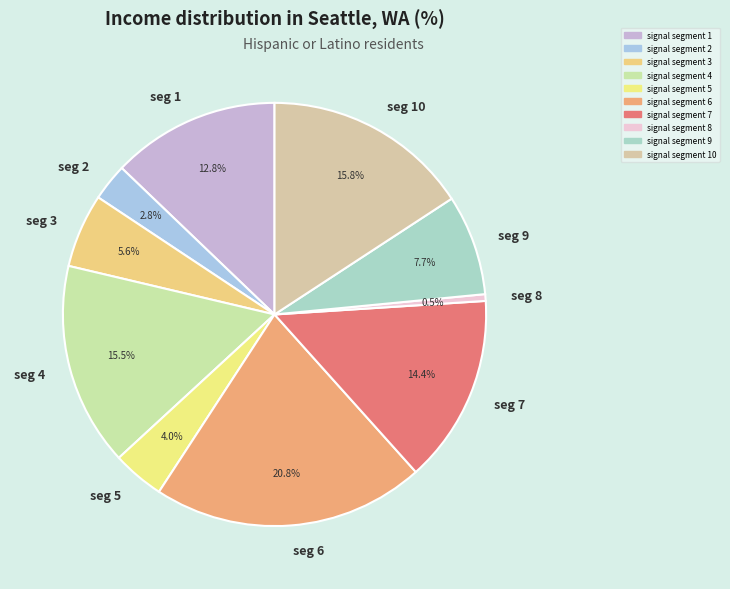

How many slices are in this pie chart?

10